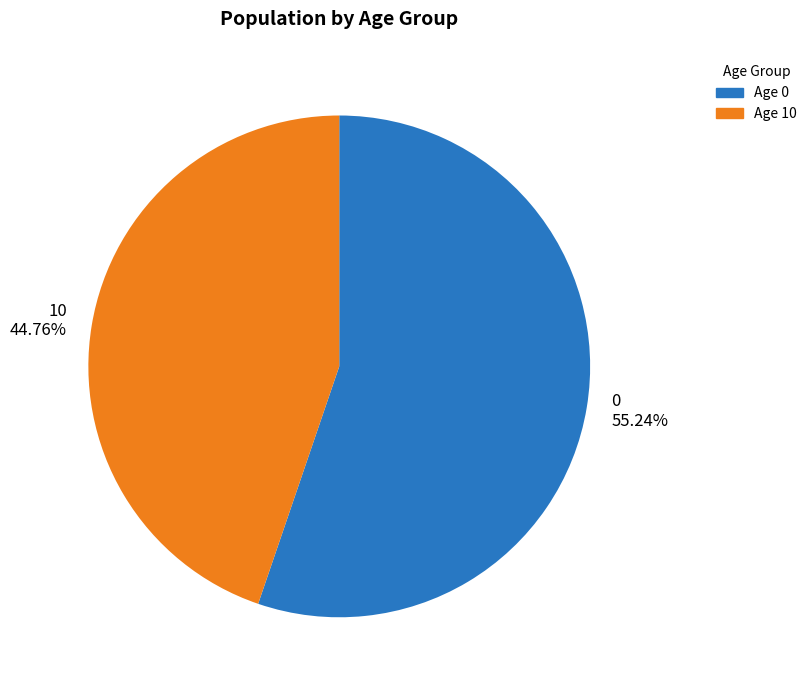

Rank the categories by value from highest to lowest.

Age 0, Age 10